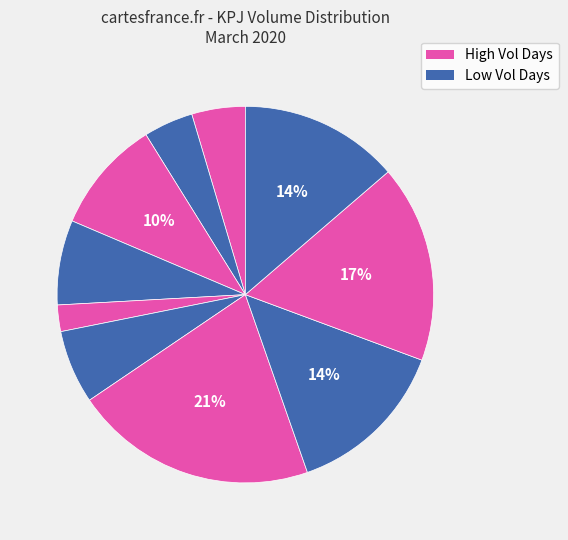

How many segments does this pie chart have?

10